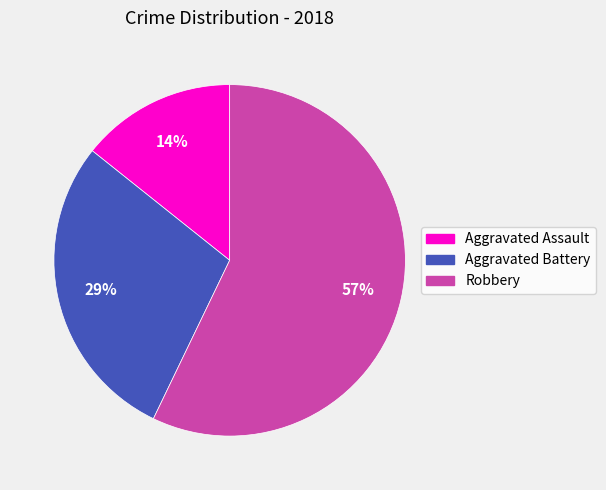

Approximately how many times larger is the value at Aggravated Assault compared to Aggravated Battery?

0.5